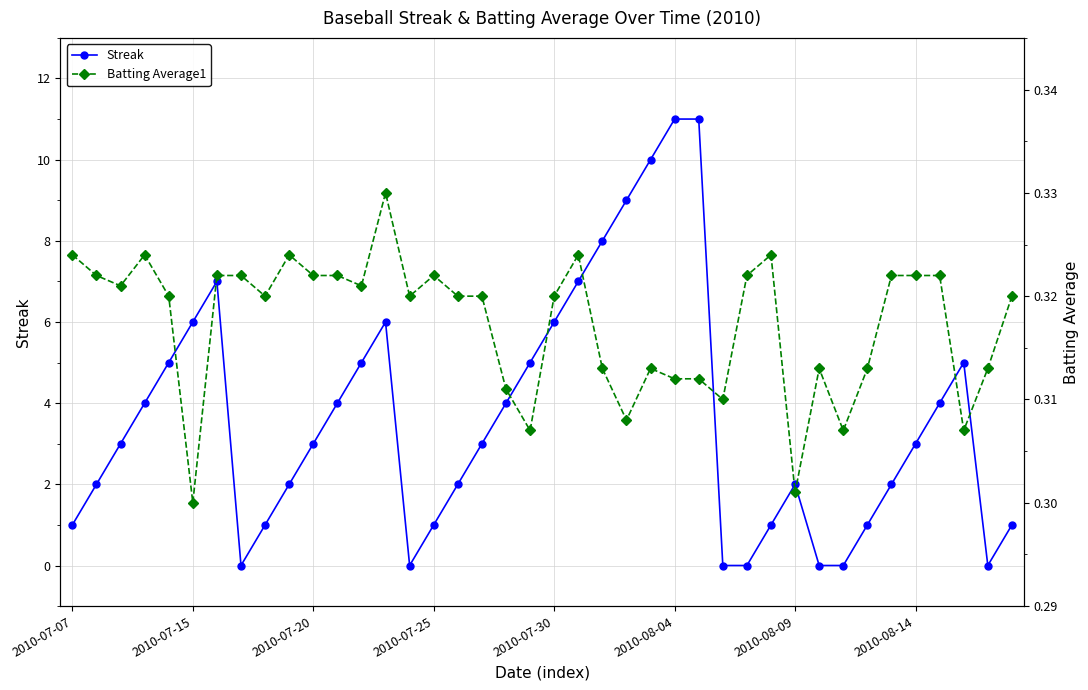

What are all the series names shown in the legend?

Streak, Batting Average1